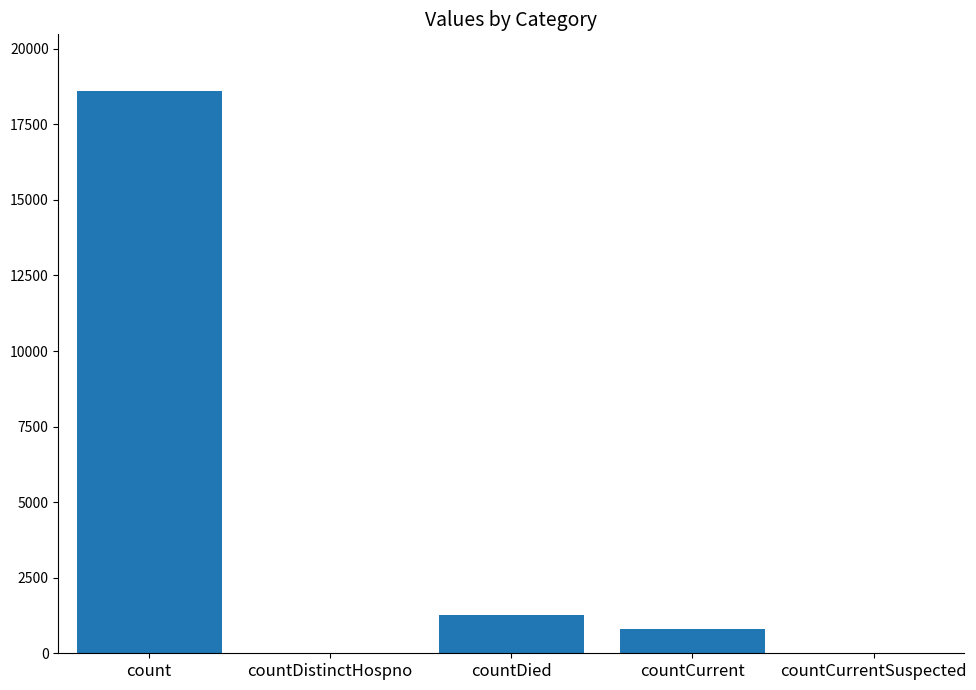

What is the change in value from count to countCurrentSuspected?

-18615